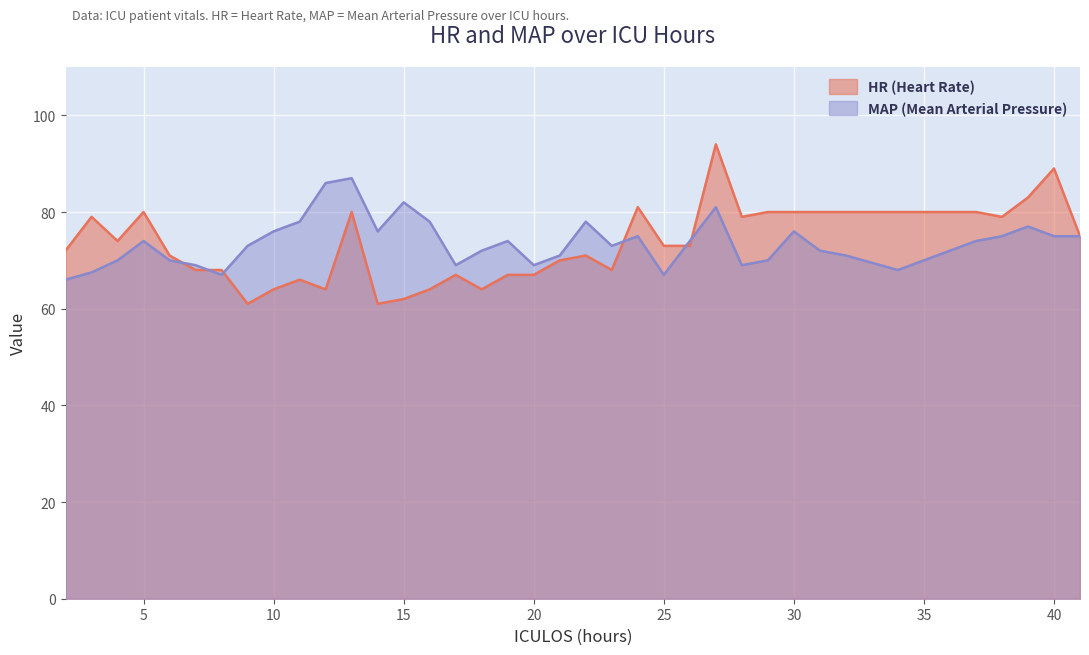

Is the value of HR at 22 greater than the value of MAP at 18?

No